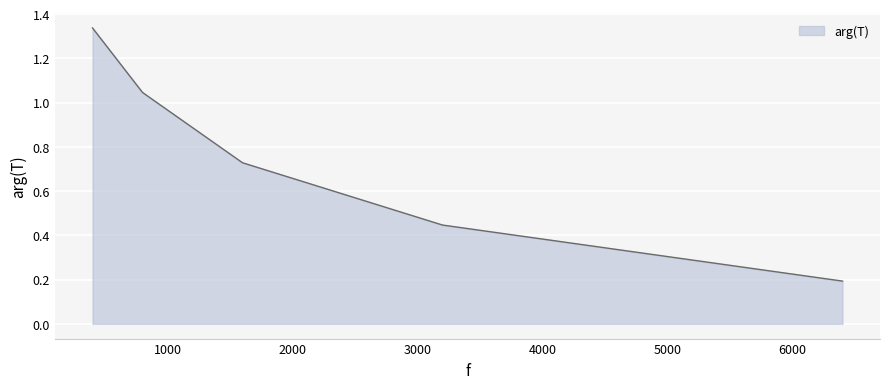

What is the difference between the maximum and second lowest values?

0.9